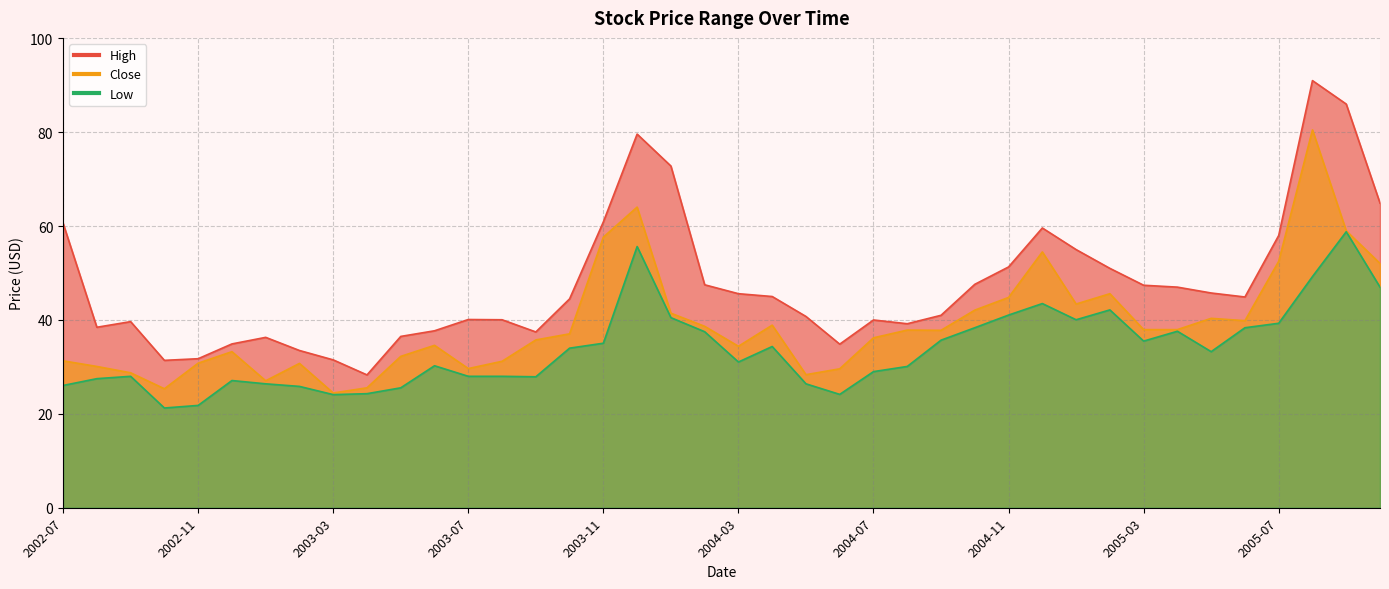

How many interior local valleys does the High series have?

7